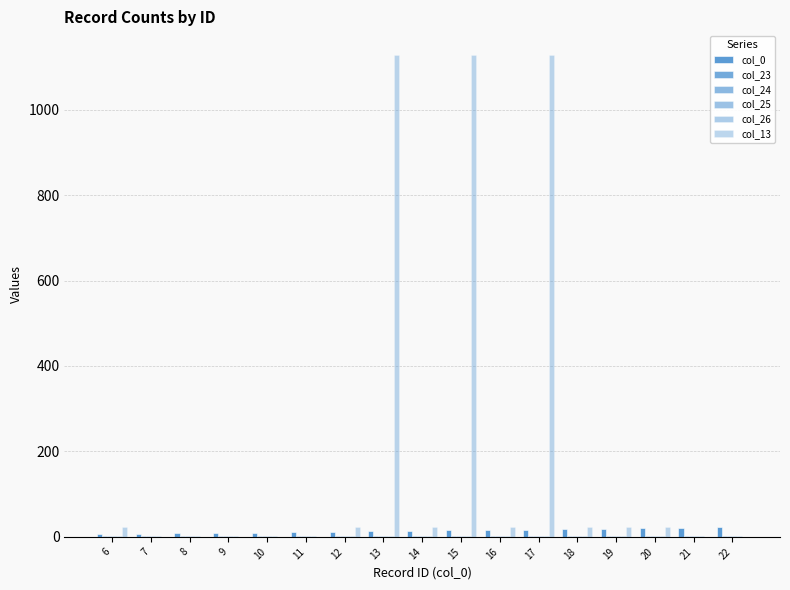

How many data points does each series have?

17